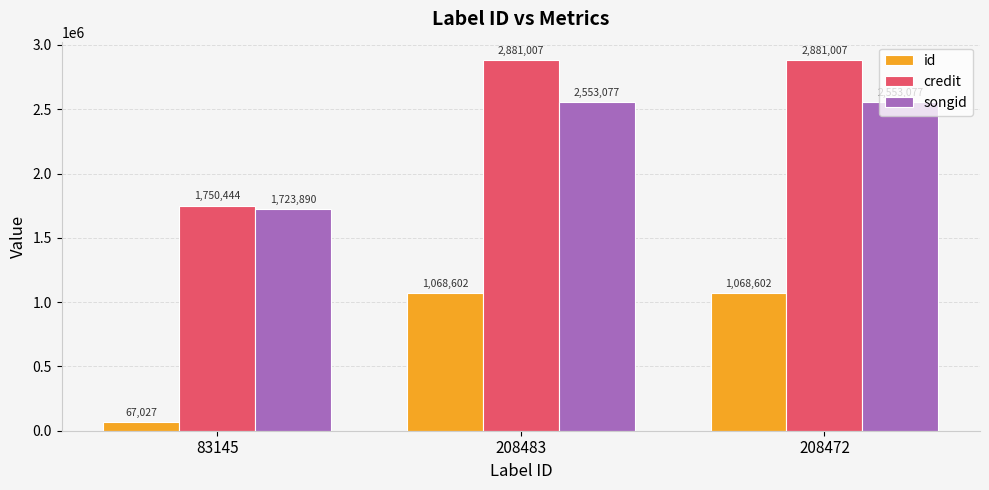

Between 83145 and 208472, which series saw the biggest shift?

credit